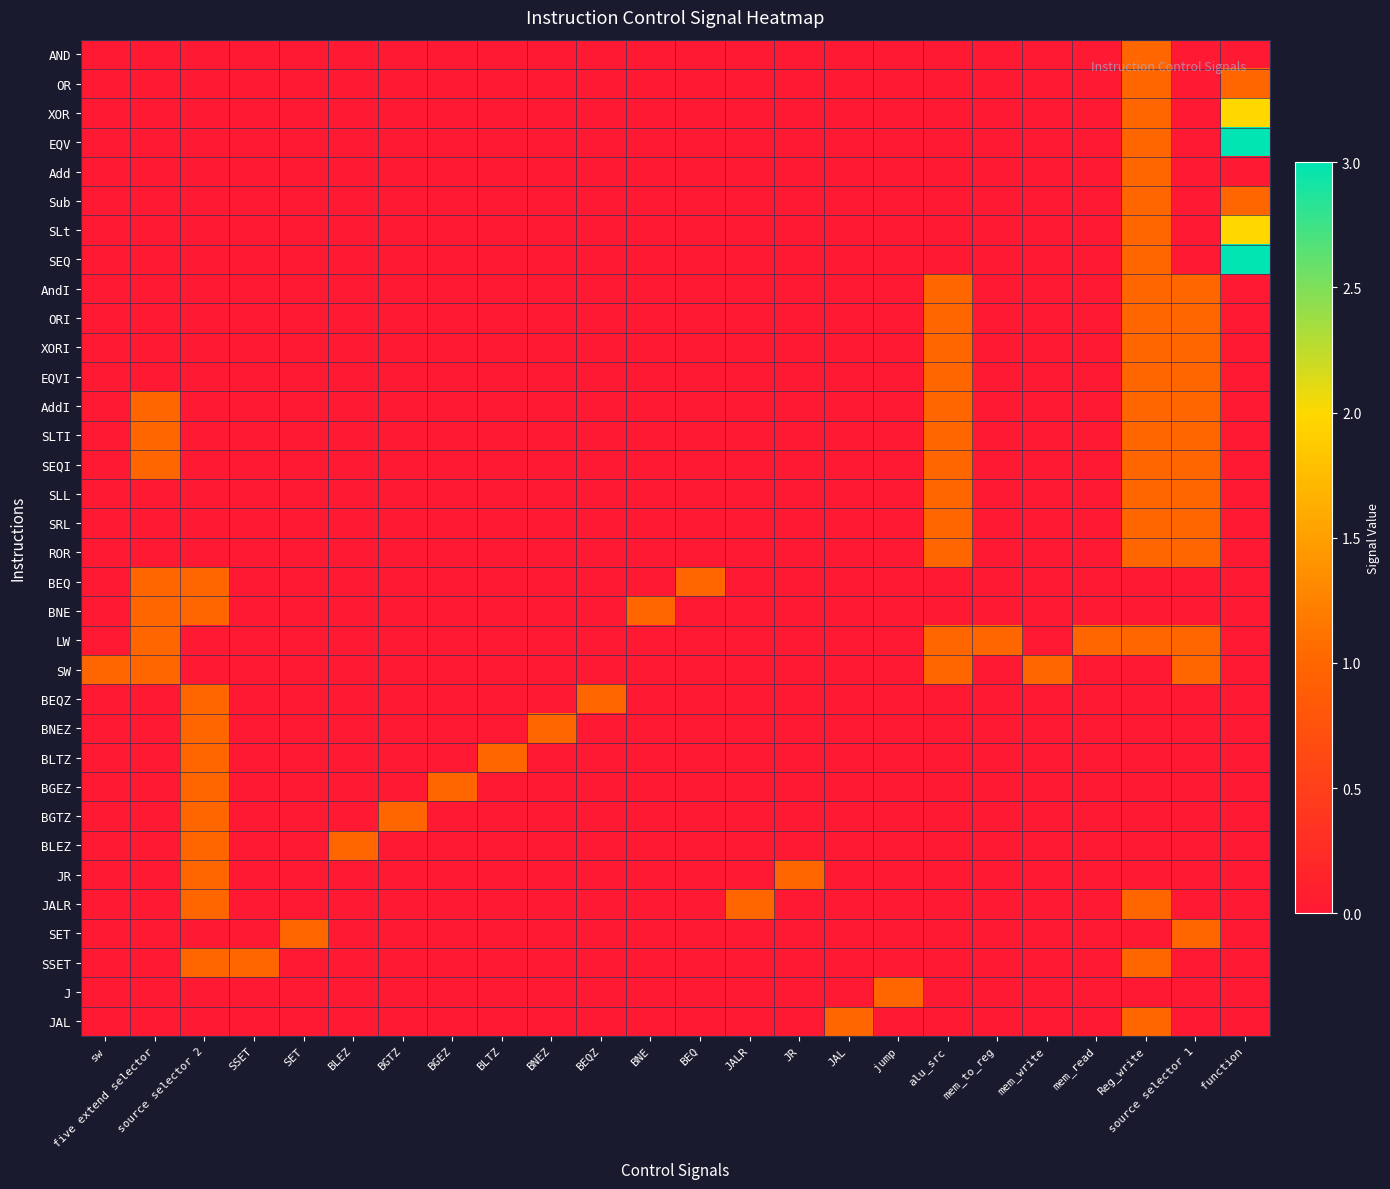

At source selector 2, list the series in order from largest to smallest.

BEQ, BNE, BEQZ, BNEZ, BLTZ, BGEZ, BGTZ, BLEZ, JR, JALR, SSET, AND, OR, XOR, EQV, Add, Sub, SLt, SEQ, AndI, ORI, XORI, EQVI, AddI, SLTI, SEQI, SLL, SRL, ROR, LW, SW, SET, J, JAL